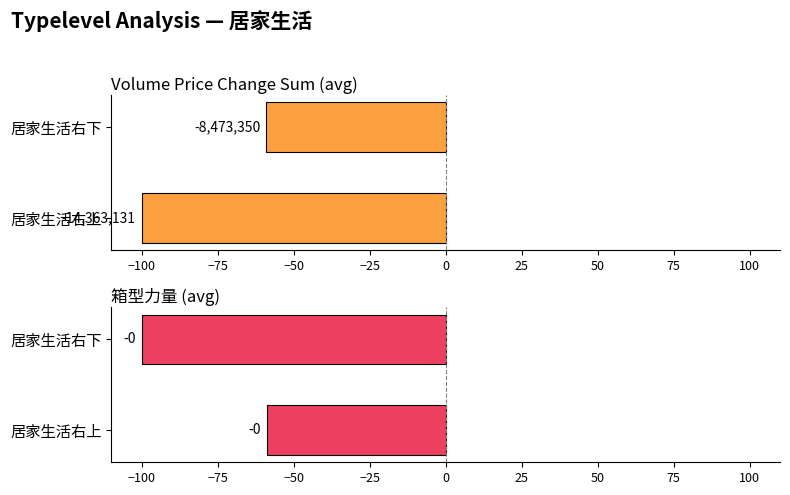

Is the value of Volume Price Change Sum (avg) at 居家生活右上 greater than the value of 箱型力量 (avg) at 居家生活右上?

No